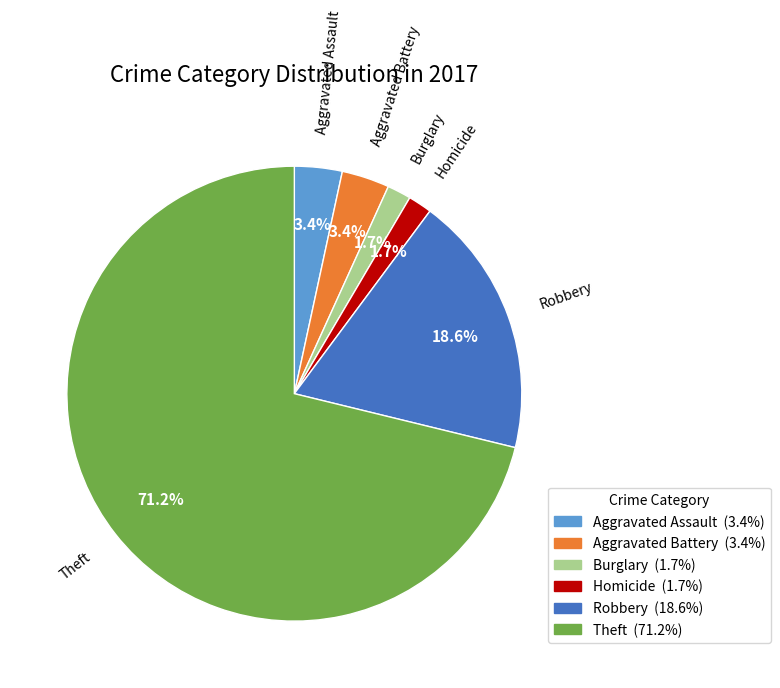

What portion of the pie excludes Aggravated Assault?

96.6%